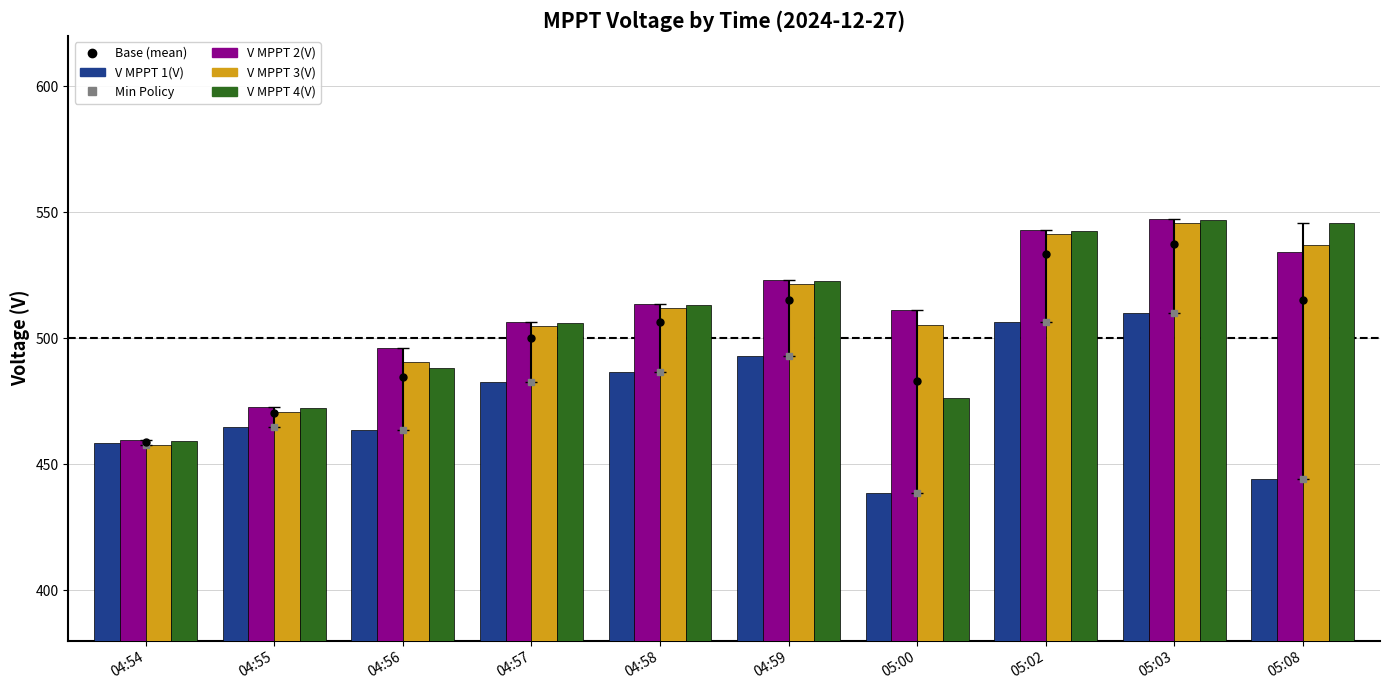

The value of V MPPT 2(V) at 05:03 is 356.5. True or false?

False